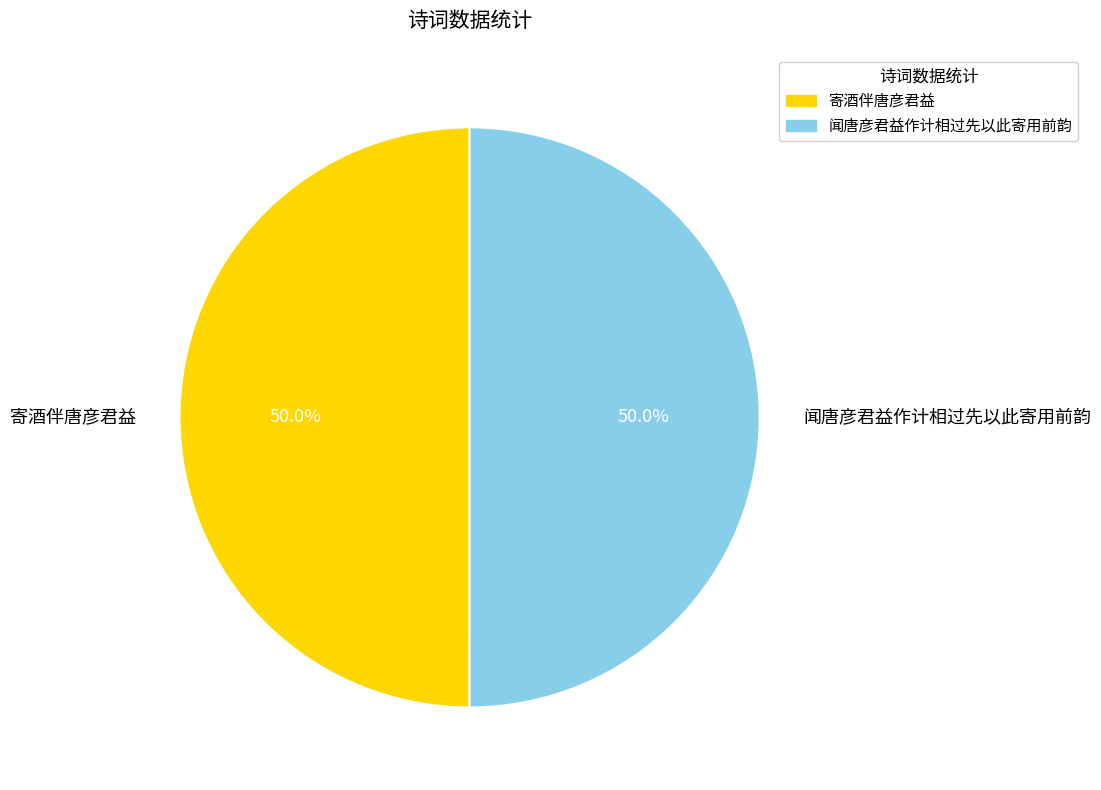

To the nearest percent, what is the average slice percentage?

50%